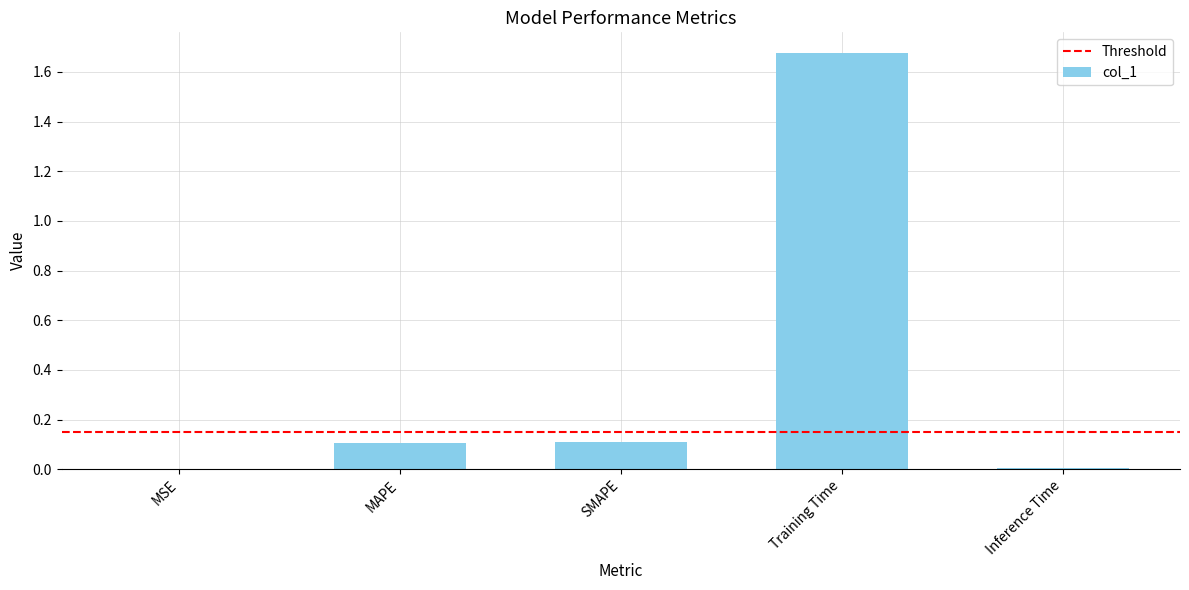

What is the average value?

0.4